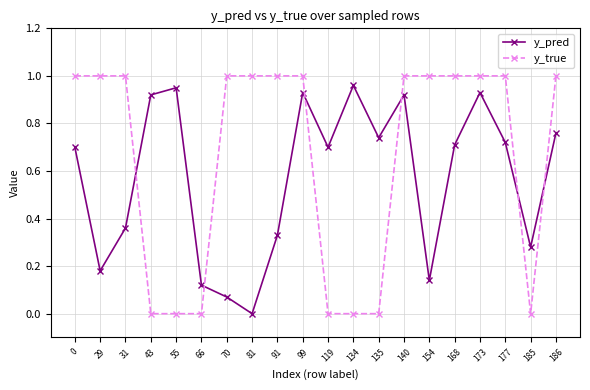

What is the average value of the y_pred series?

0.6